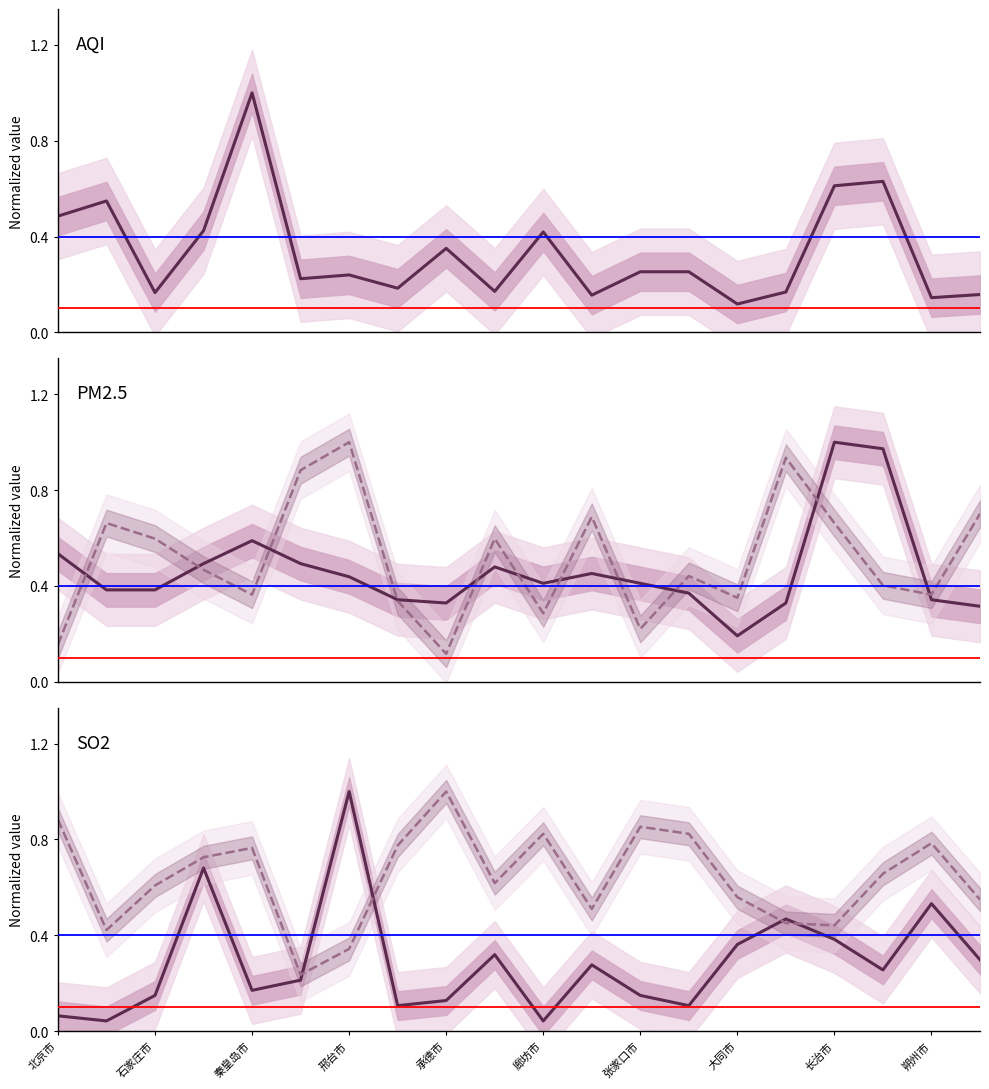

The PM2.5 series shows 0.6 at 17. True or false?

False